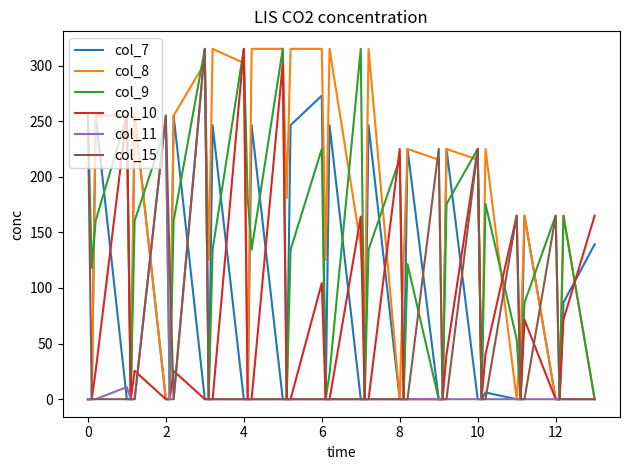

Which series has the largest total across all categories?

col_8